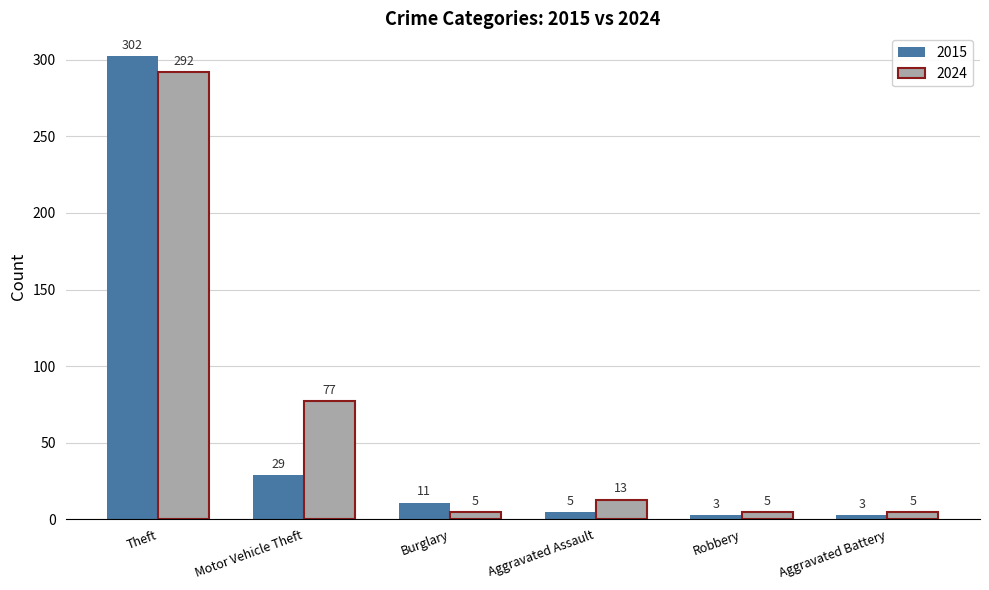

Which label corresponds to the largest value in the chart?

Theft